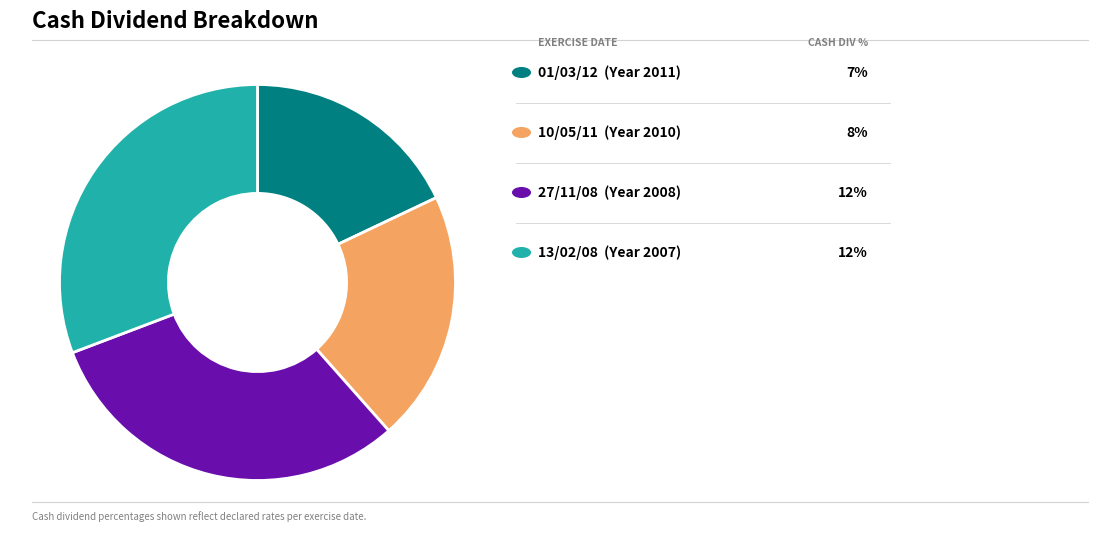

Does any single category account for the majority?

No